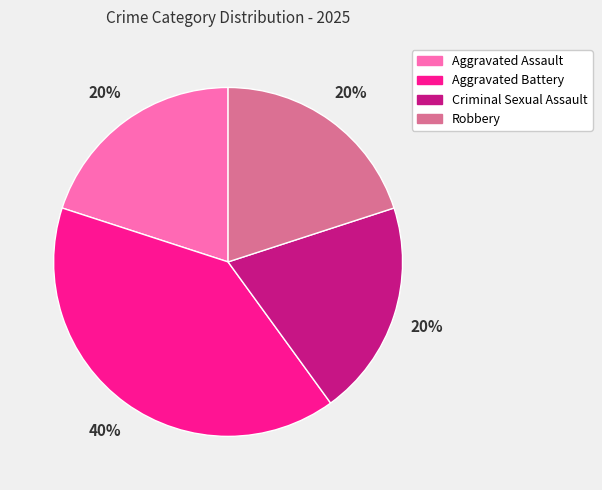

Which slice is the largest?

Aggravated Battery